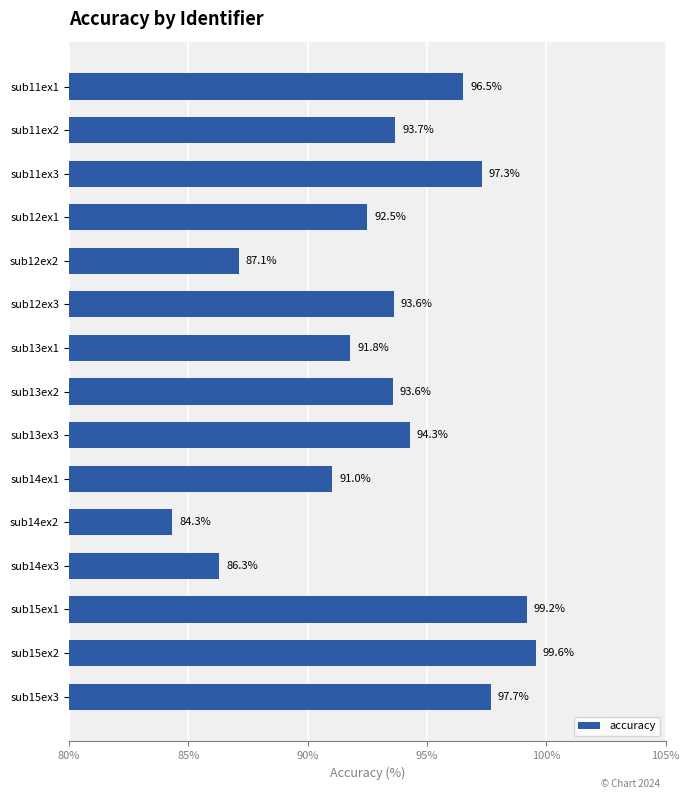

What is the label of the 5th bar from the bottom?

sub14ex2